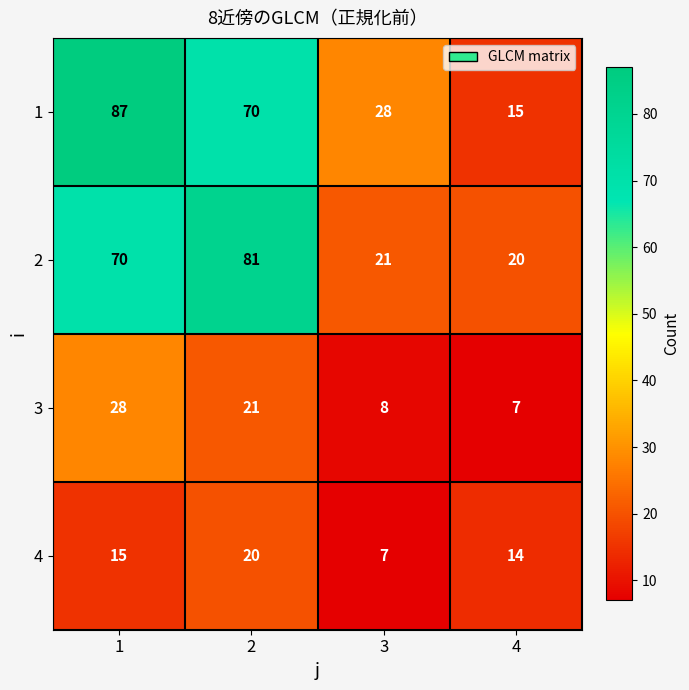

Between 1 and 2, which series saw the biggest shift?

1